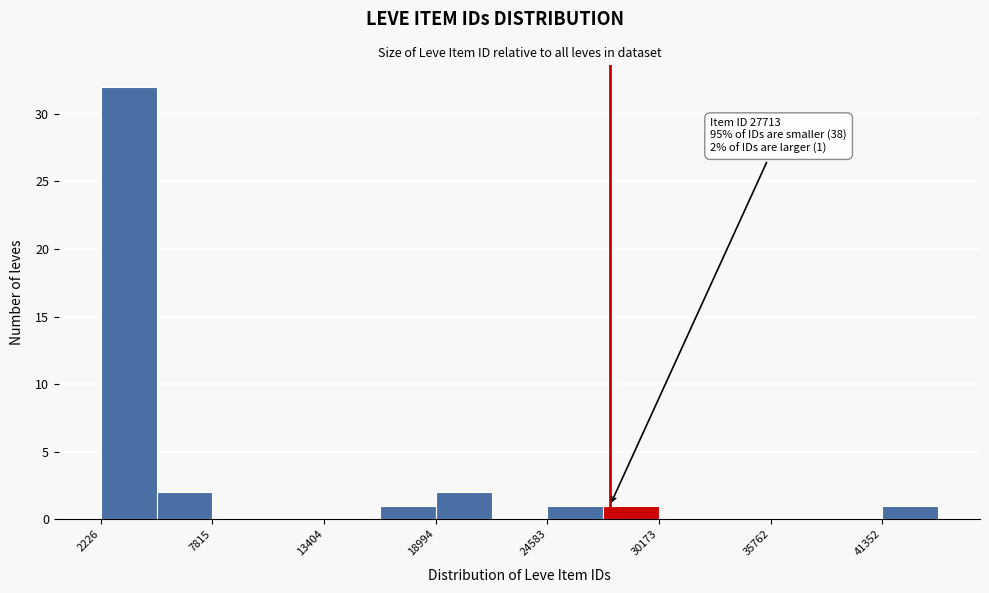

Read against the x-axis, roughly where is the centre of the tallest bar?

4000